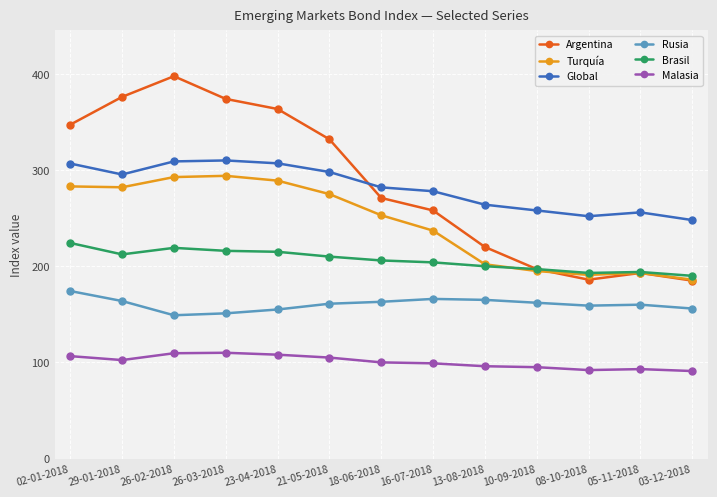

Where is Turquía nearest to the value 240?

16-07-2018